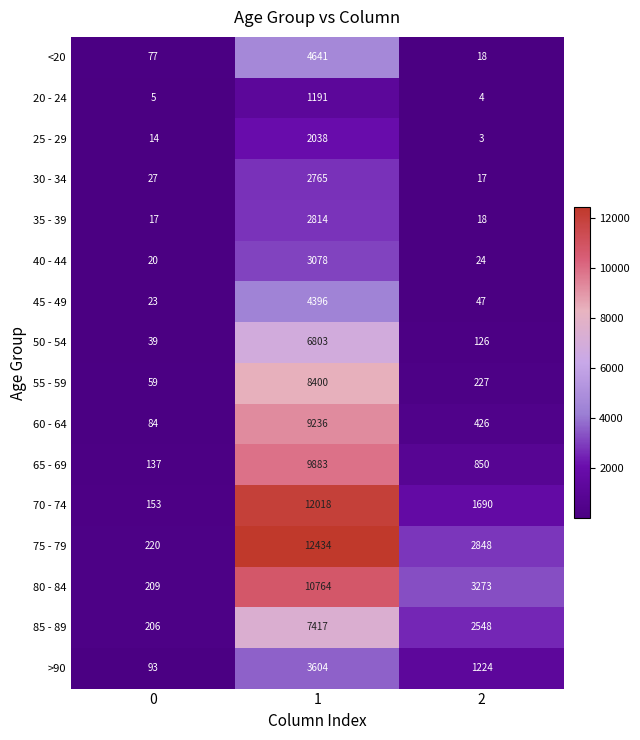

What is the total value across all series at 1?

101482